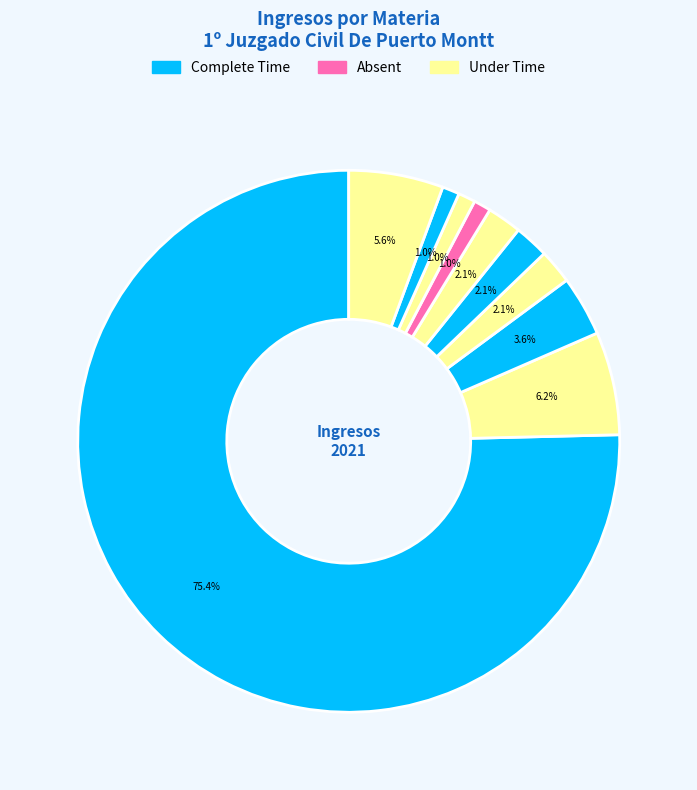

How many segments does this pie chart have?

10